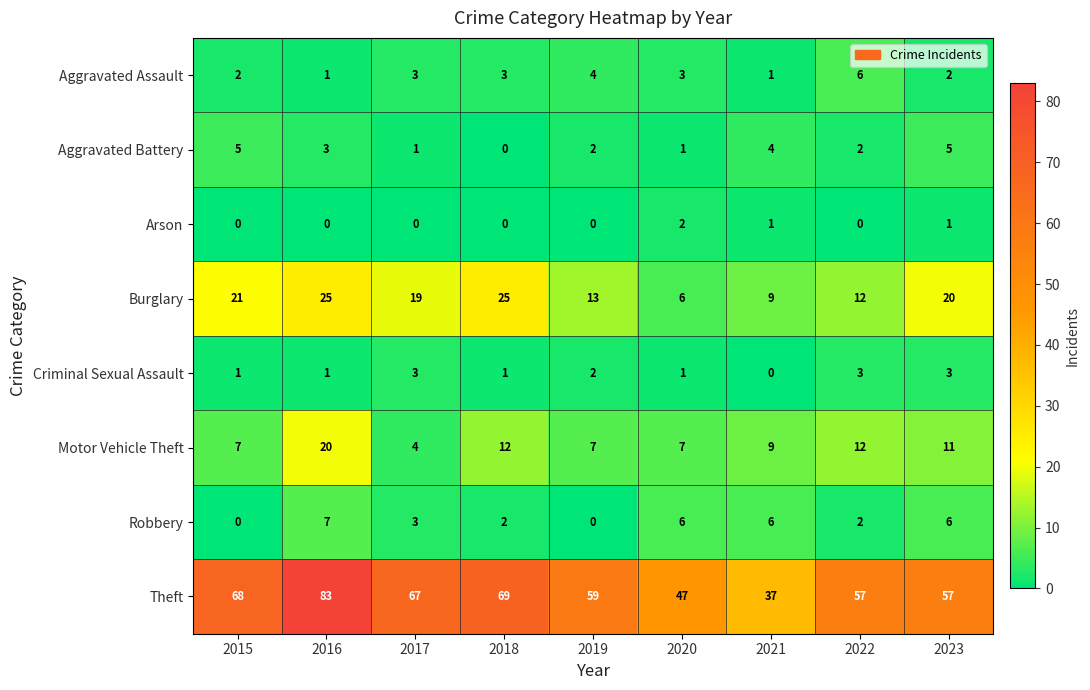

Is it true that Aggravated Battery equals 1 at 2016?

False